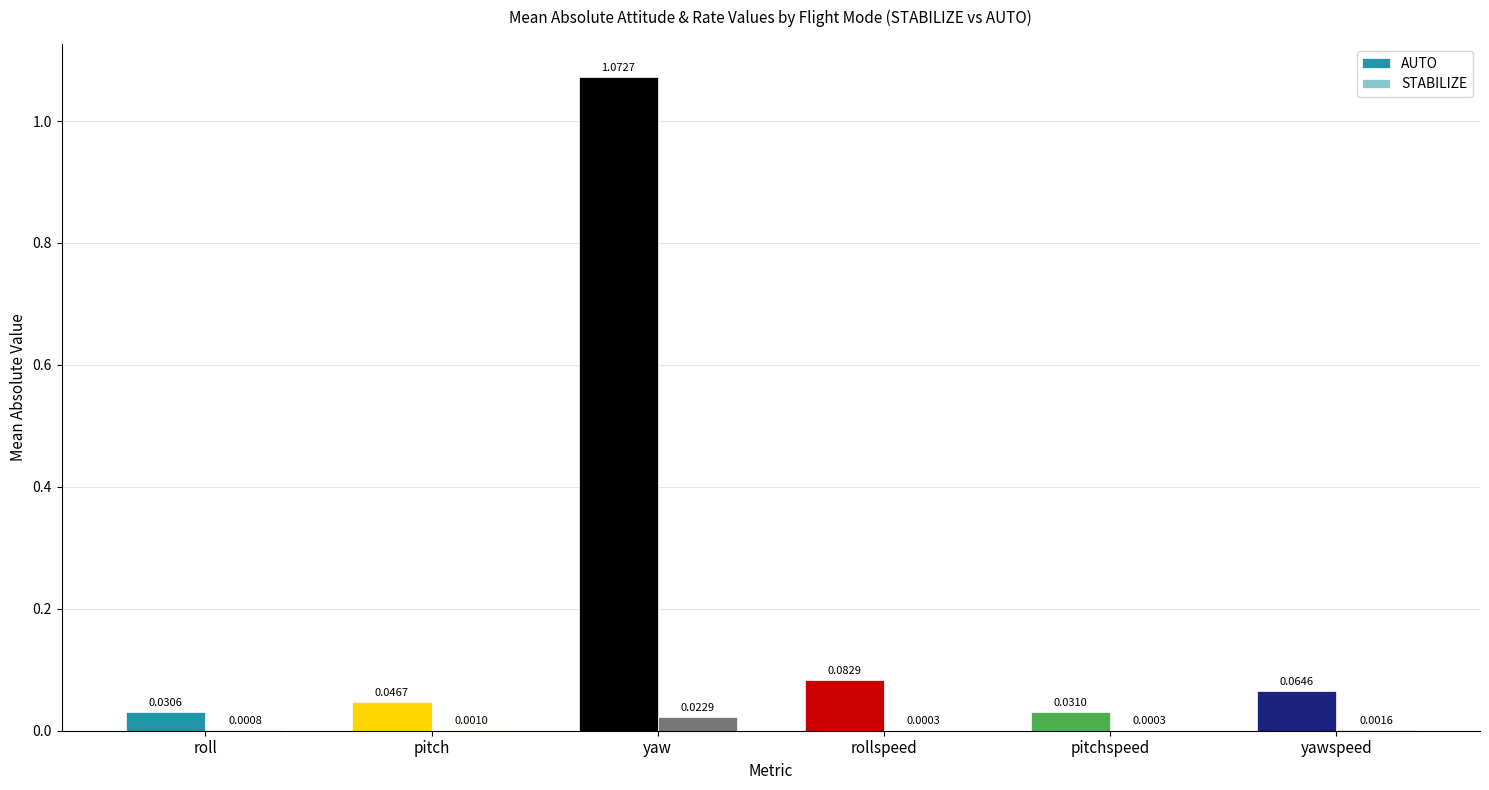

How many distinct data groups are displayed?

2